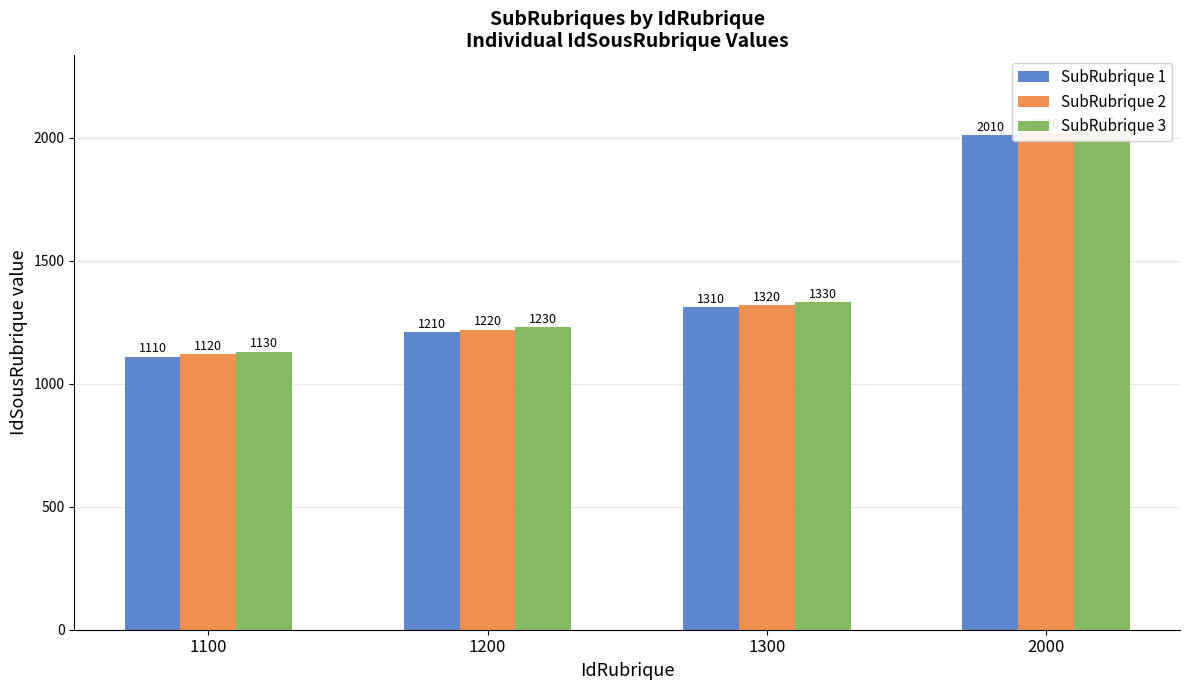

Which category has the highest value across all series?

2000